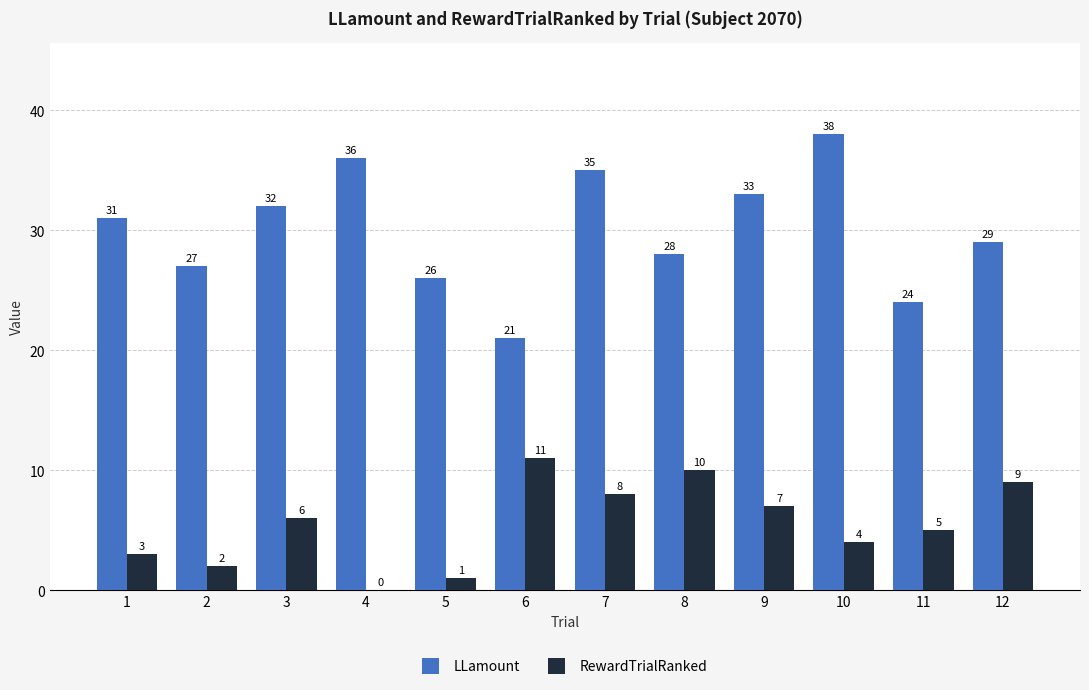

Is the value of RewardTrialRanked at 8 greater than the value of LLamount at 1?

No